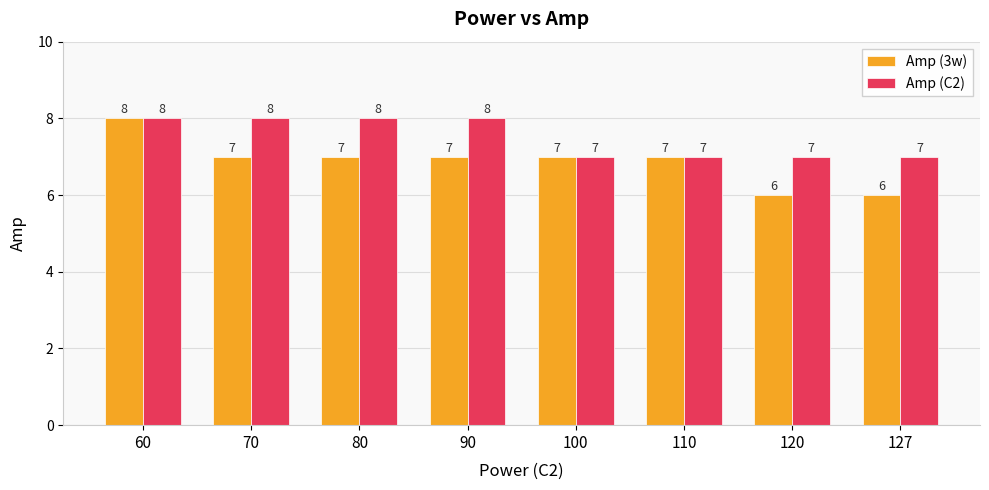

Reading left to right, transcribe all the data shown in this chart.

Amp (3w): 8	7	7	7	7	7	6	6
Amp (C2): 8	8	8	8	7	7	7	7